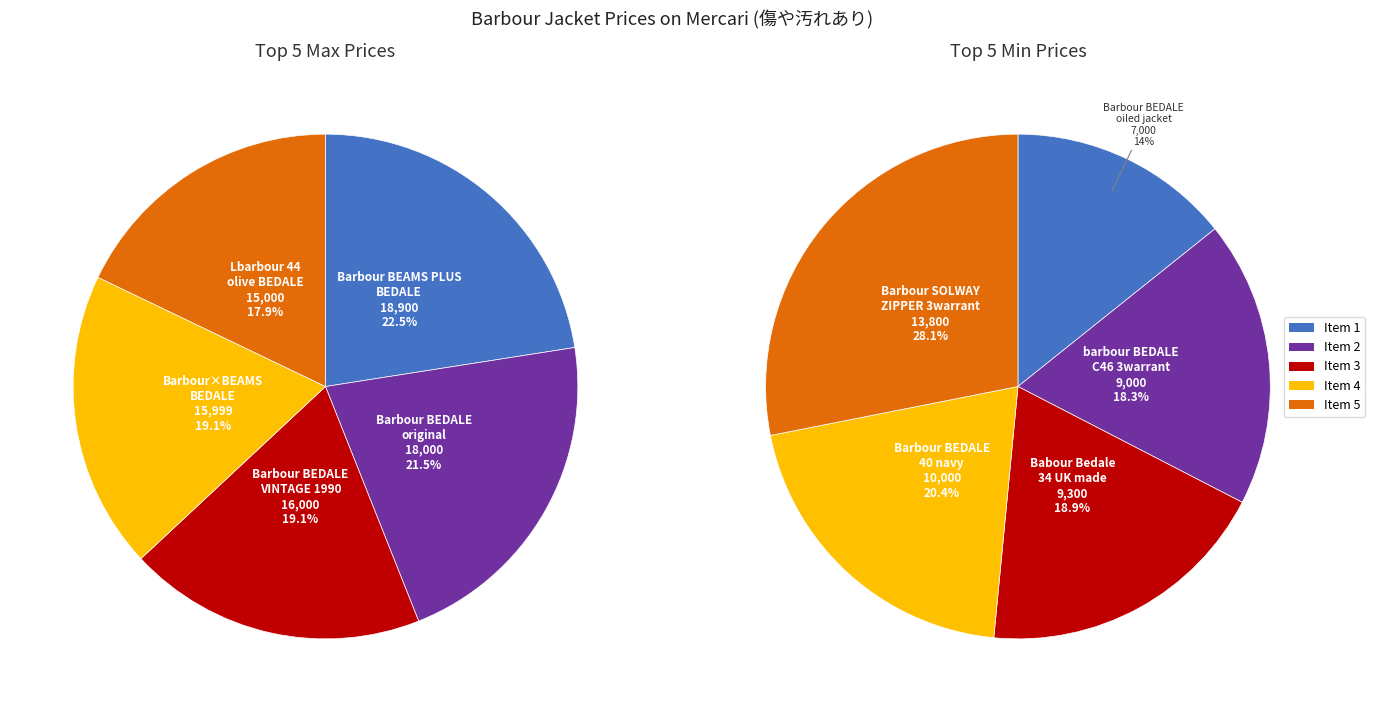

How many segments does this pie chart have?

5